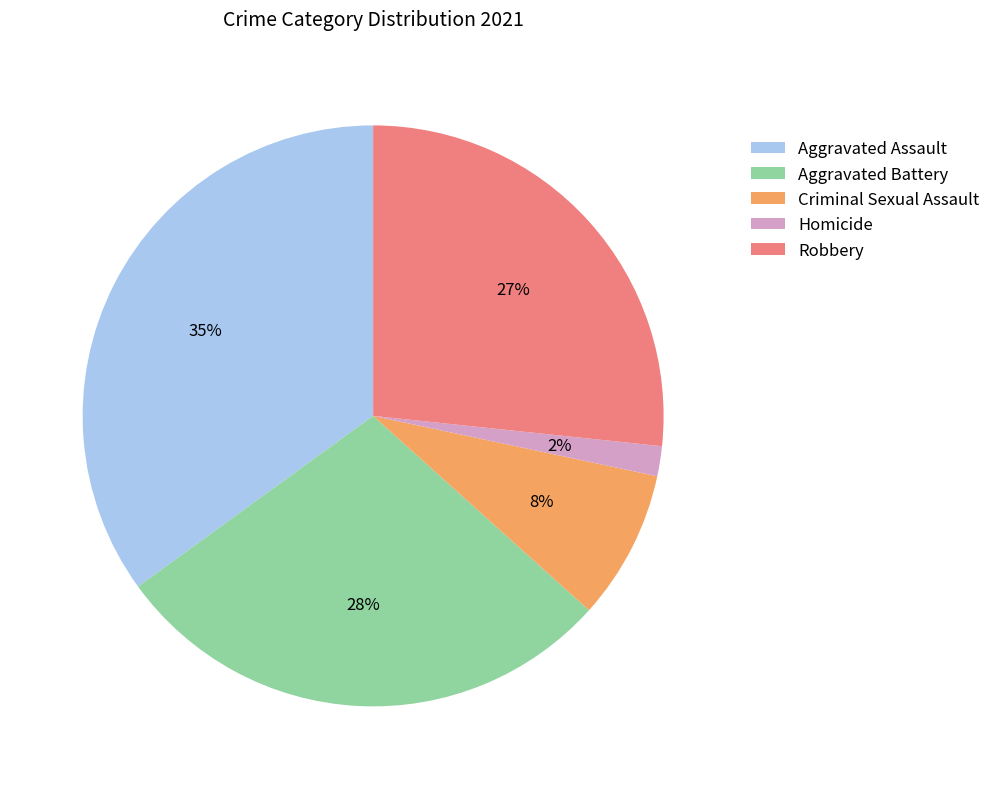

Which has a higher value, Homicide or Robbery?

Robbery